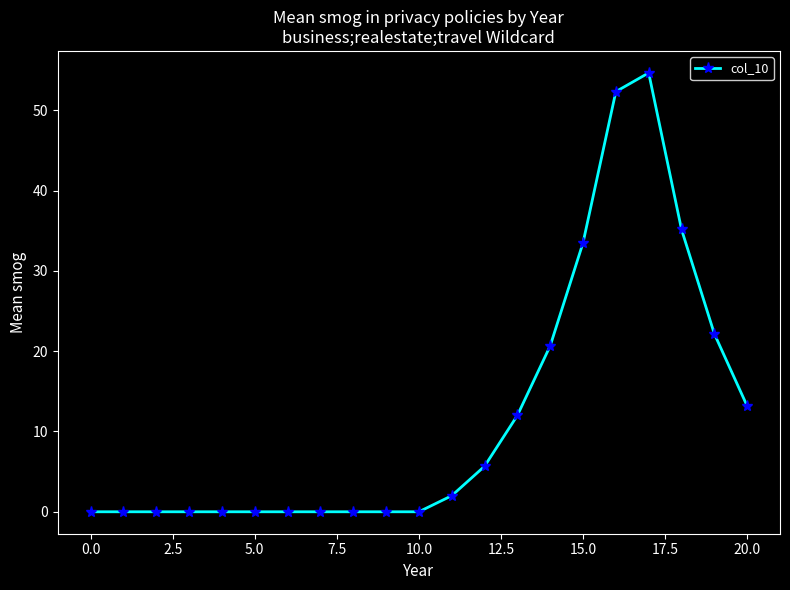

Reading left to right, list all the values displayed in this chart.

0.0	0.0	0.0	0.0	0.0	0.0	0.0	0.0	0.0	0.0	0.0	2.0	5.7	12.0	20.7	33.5	52.3	54.7	35.2	22.2	13.2